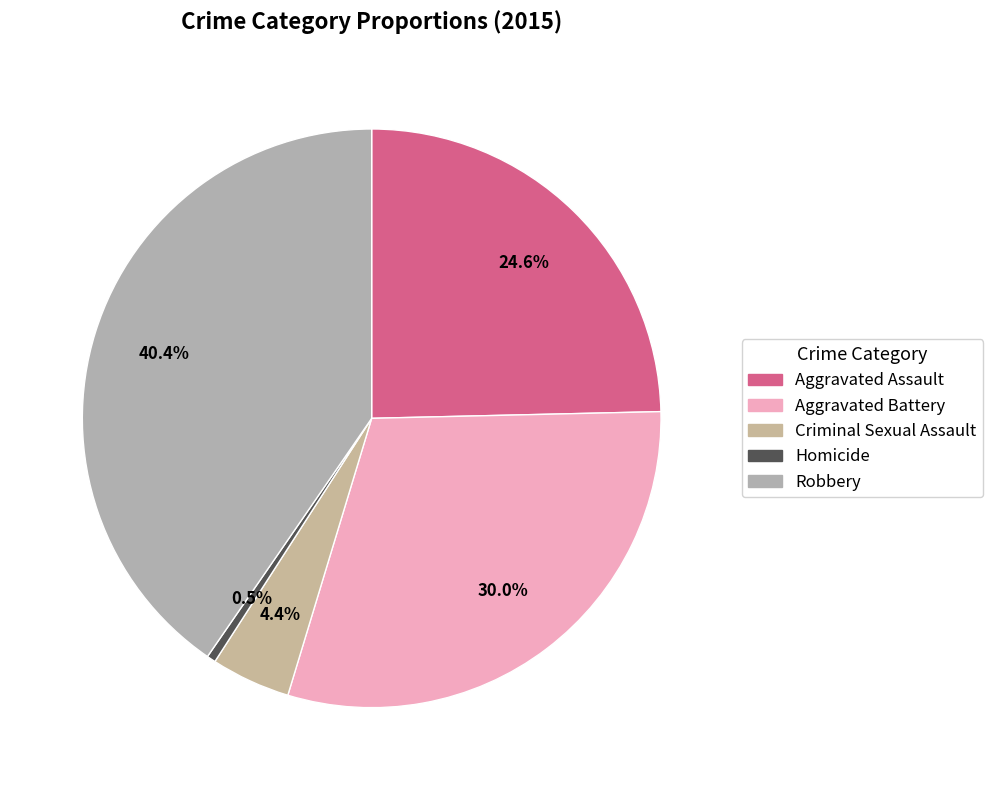

What portion of the pie excludes Aggravated Battery?

70.0%